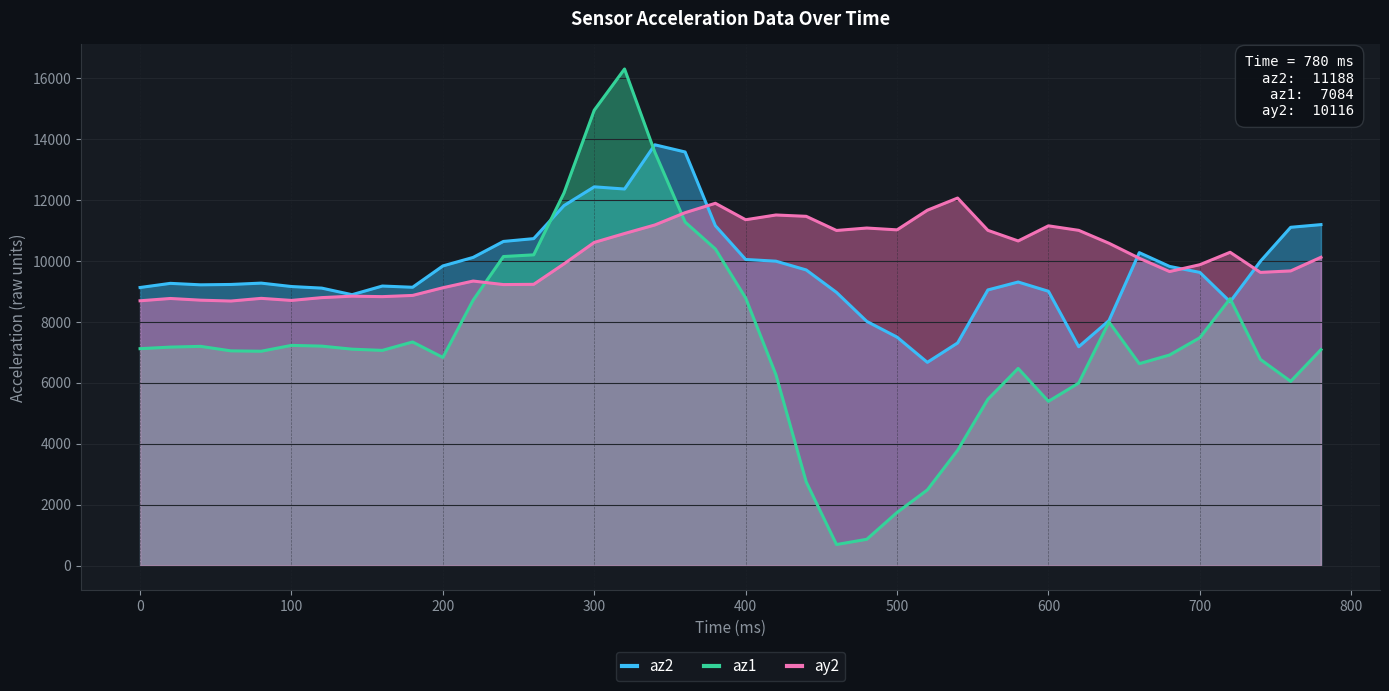

How many times do az1 and ay2 cross each other?

2